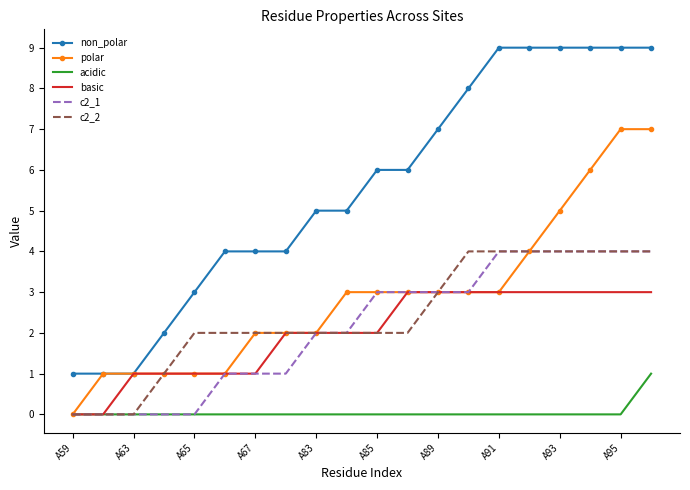

Which series has the largest total across all categories?

non_polar